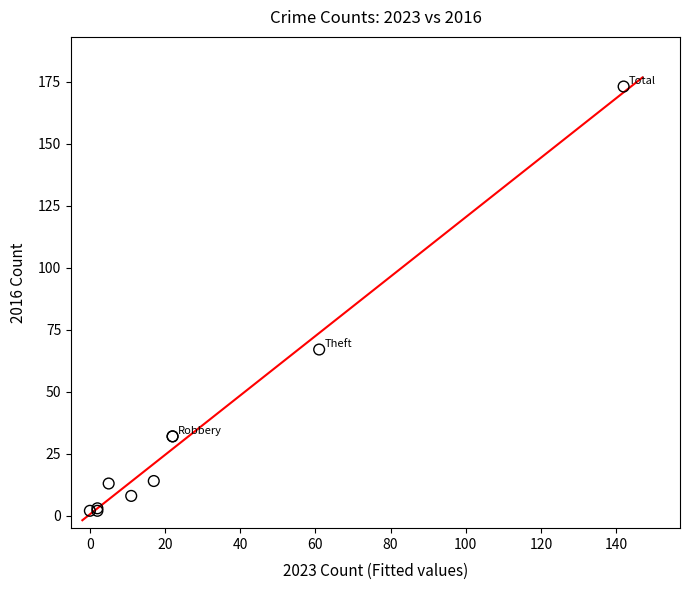

What Y value in the scatter plot is closest to 87?

67